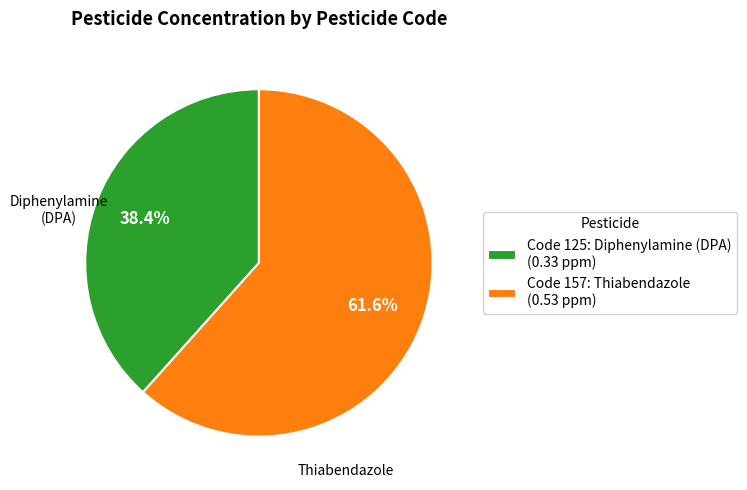

Which slice is the largest?

Code 157: Thiabendazole (0.53 ppm)